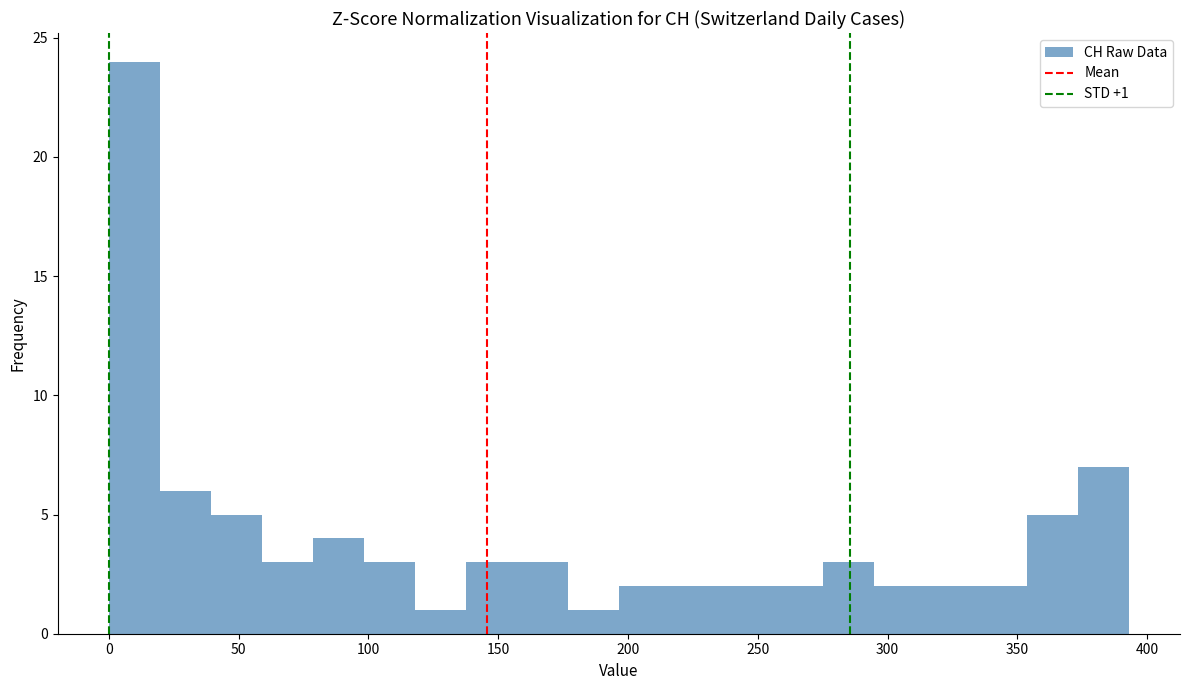

Read against the x-axis, roughly where is the centre of the tallest bar?

10